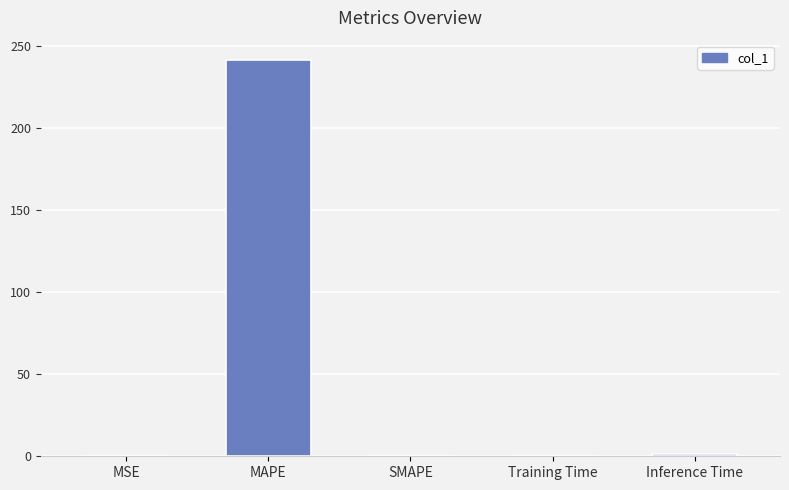

The chart shows a value of 88.0 at SMAPE. True or false?

False